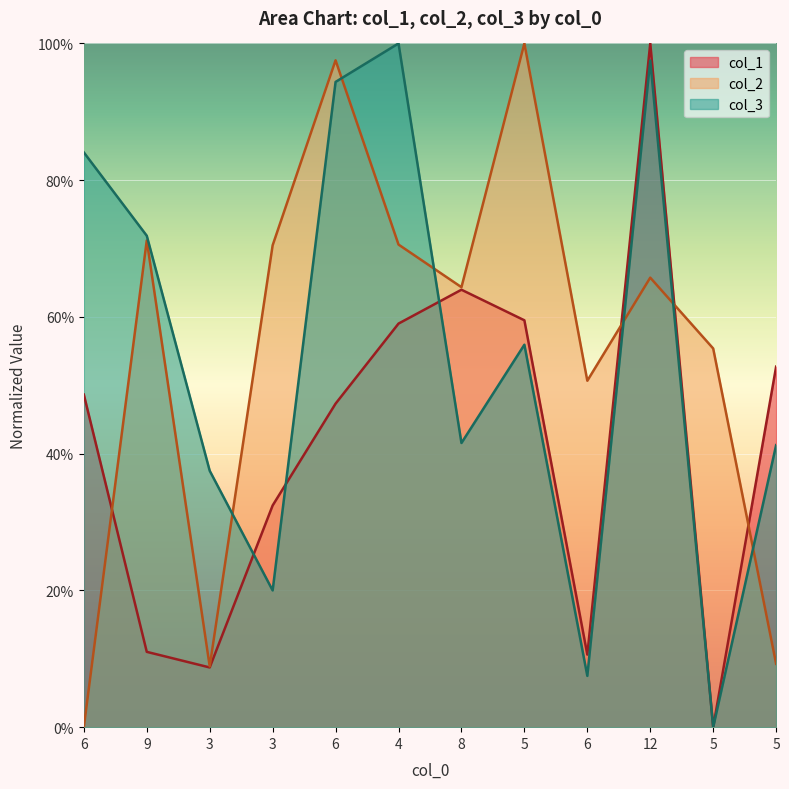

What is the total value across all series at 3?

0.6